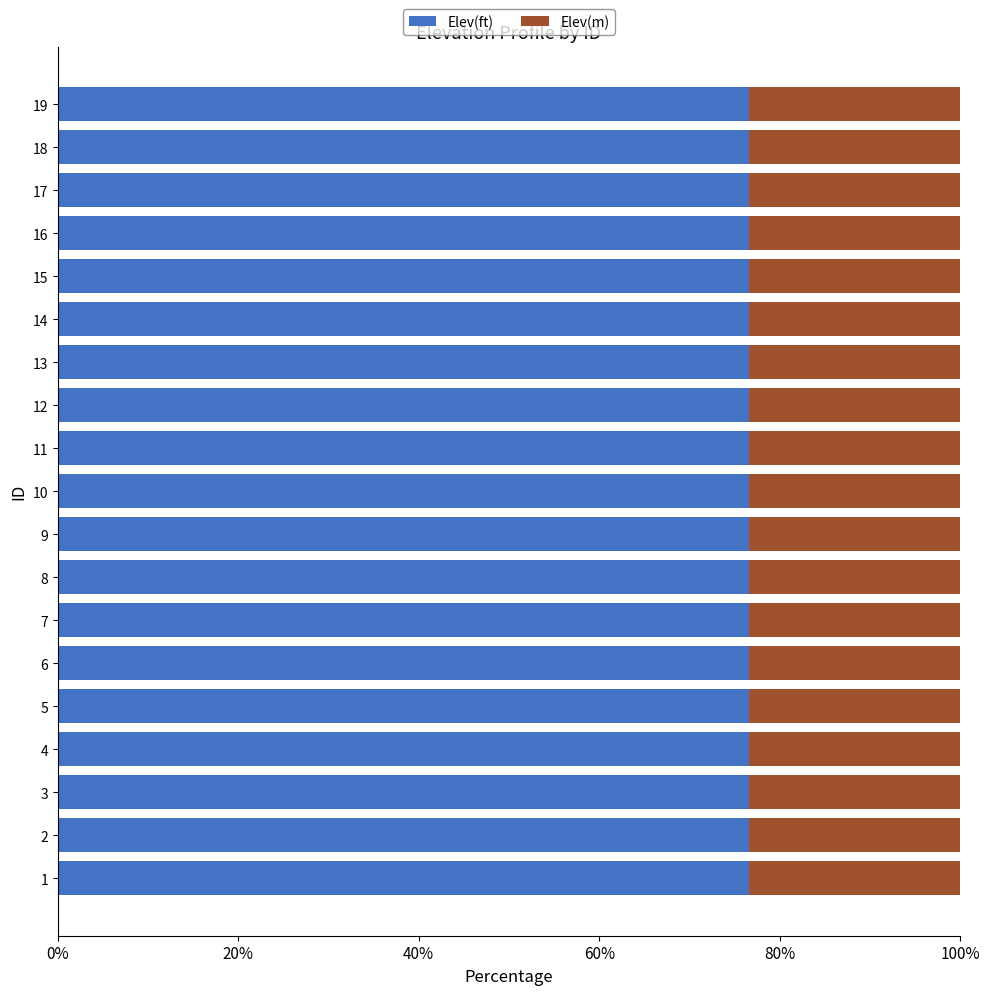

What is the average value of the Elev(ft) series?

76.6